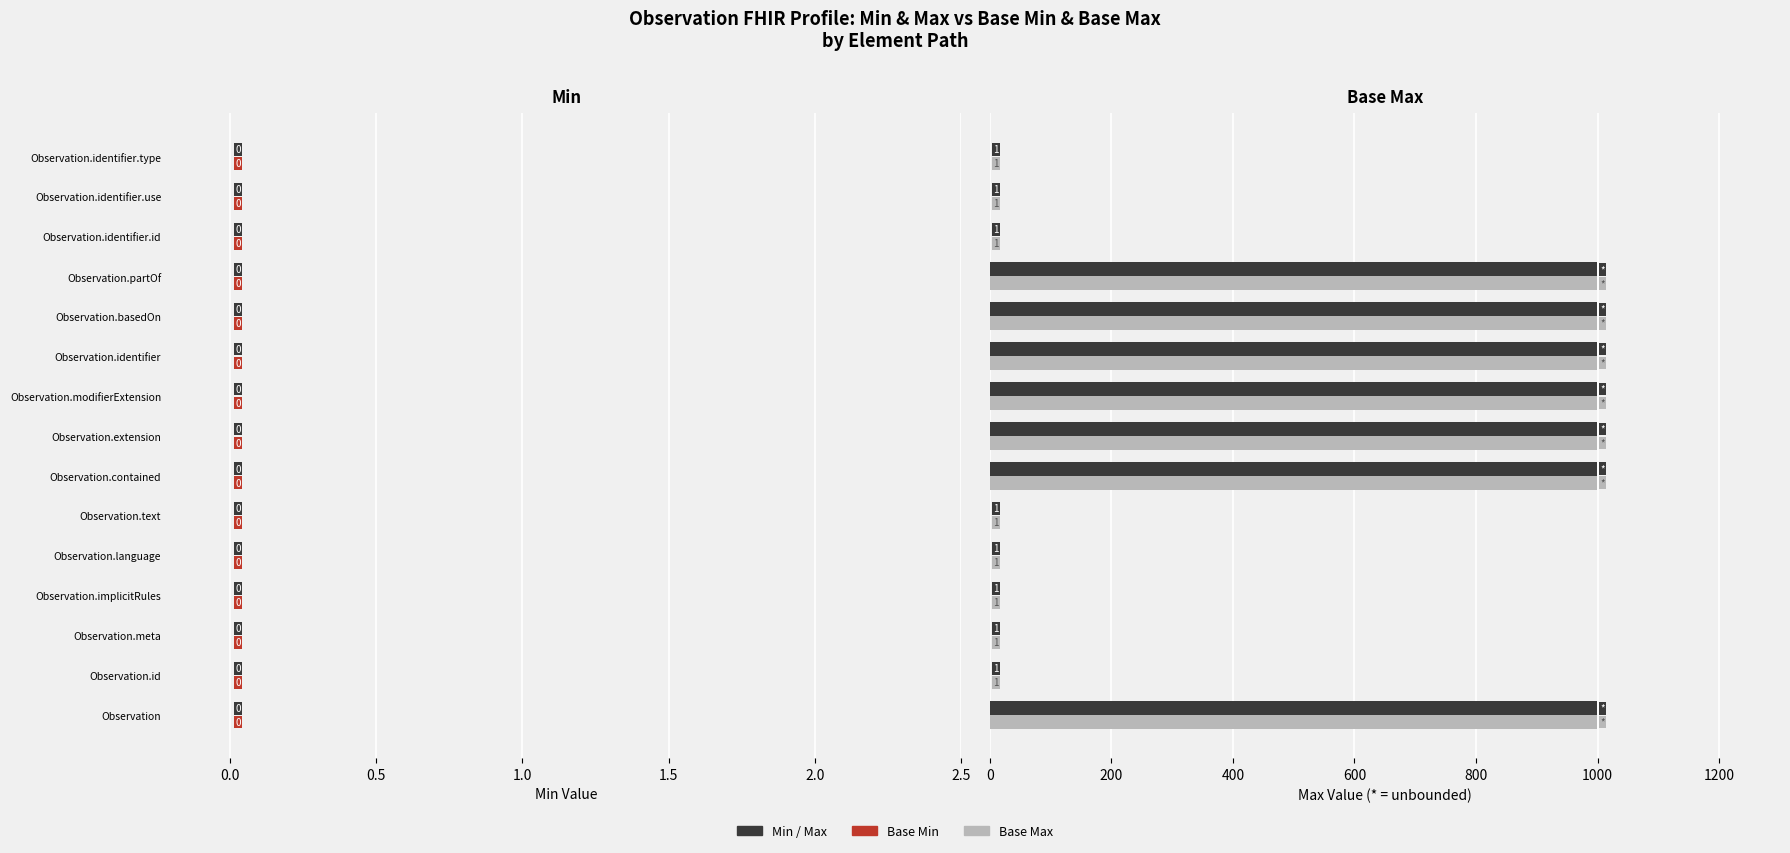

What is the maximum value shown in the chart?

999